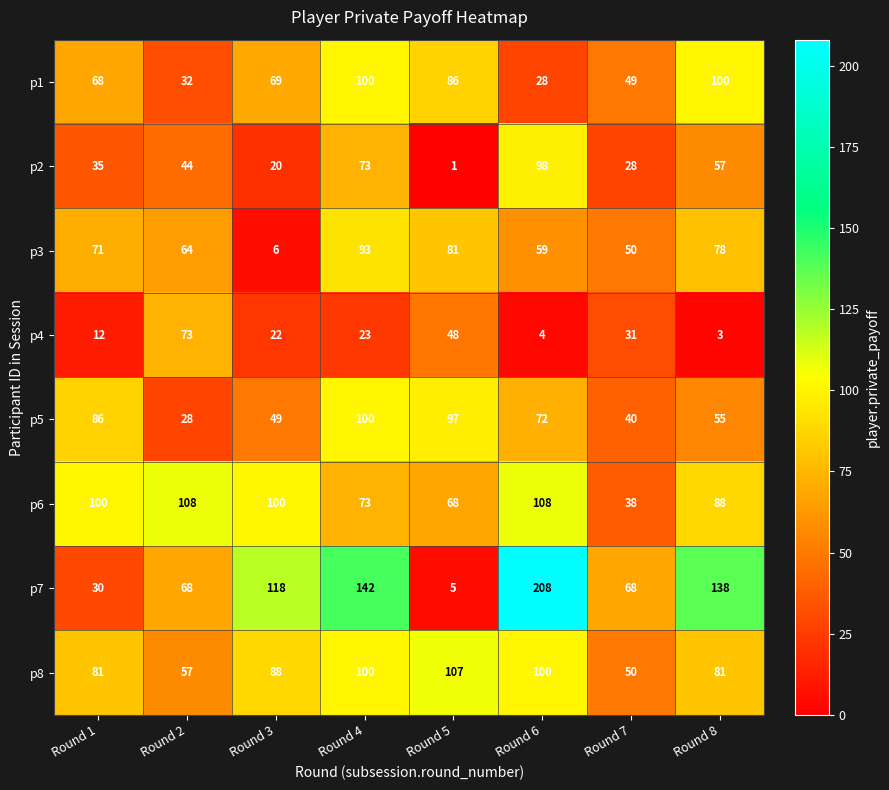

What is the difference between the highest and lowest values at Round 7?

40